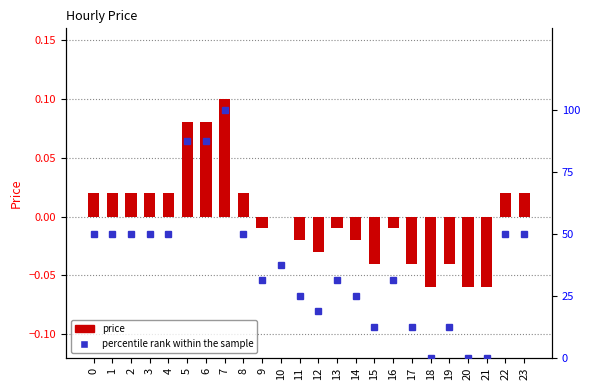

Count the number of data series in this chart.

2